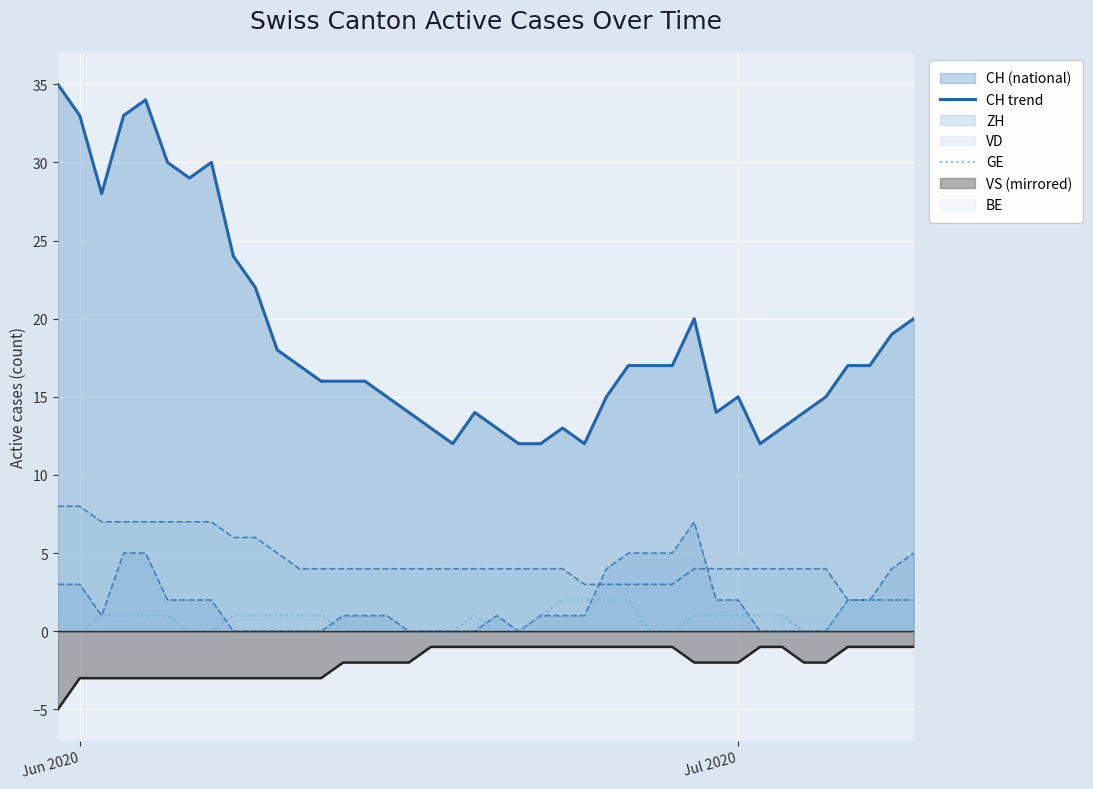

Reading left to right, extract all data points from this chart.

CH trend: 35	33	28	33	34	30	29	30	24	22	18	17	16	16	16	15	14	13	12	14	13	12	12	13	12	15	17	17	17	20	14	15	12	13	14	15	17	17	19	20
GE: 0	0	1	1	1	1	0	0	1	1	1	1	1	0	0	0	0	0	0	1	0	0	1	2	2	2	2	0	0	1	1	1	1	1	0	0	2	2	2	2